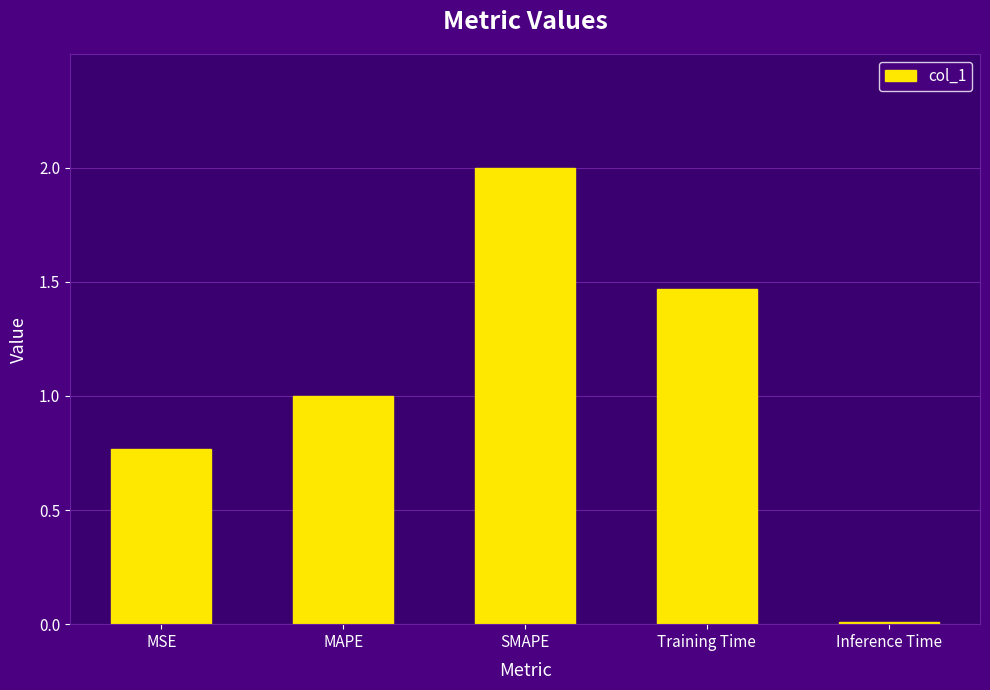

What is the greatest value displayed?

2.0